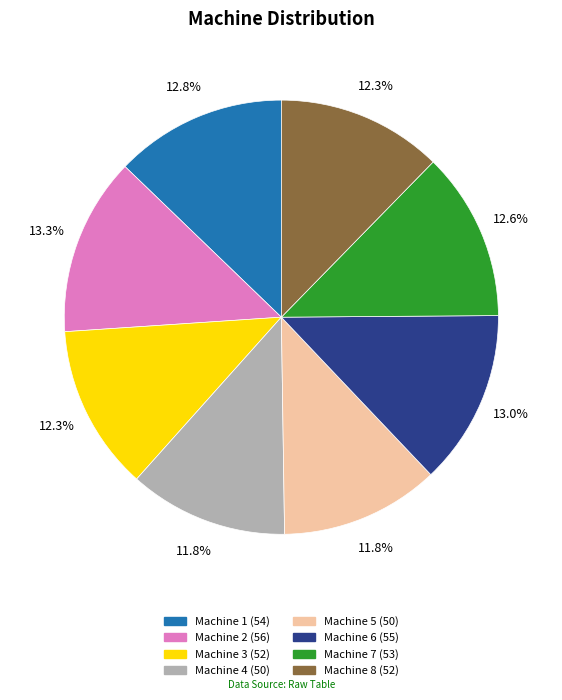

Which has a higher value, Machine 8 or Machine 6?

Machine 6